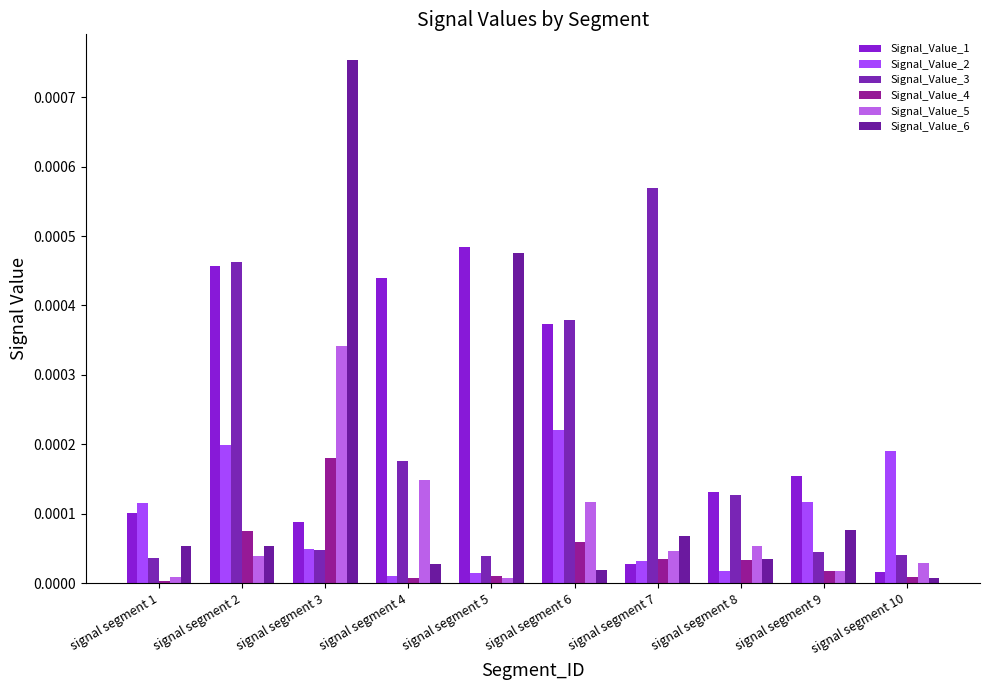

Count the number of categories in the chart.

10